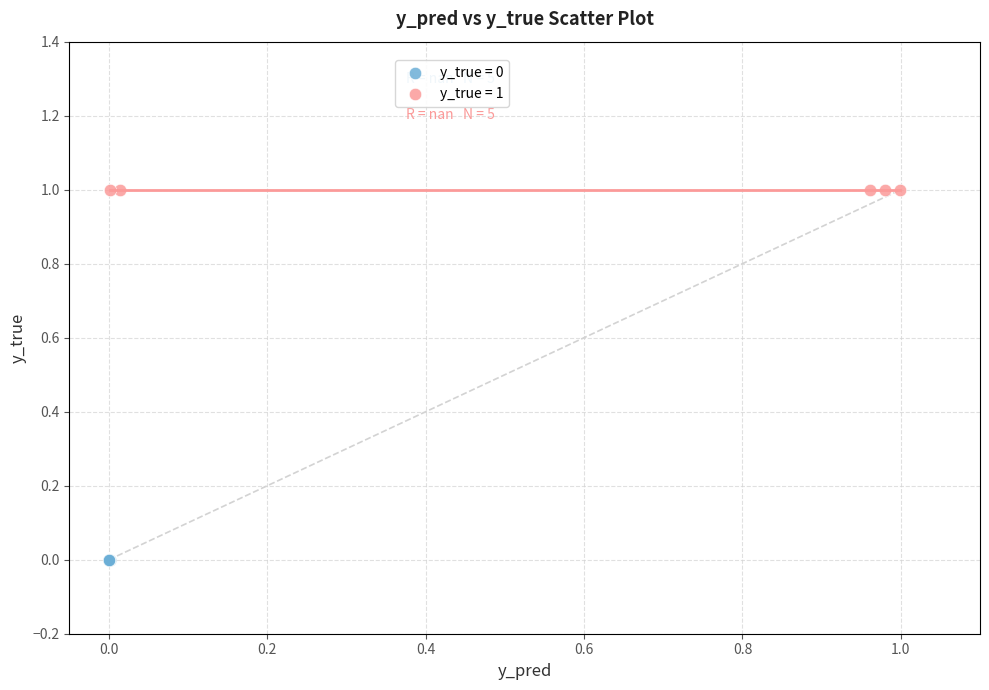

What are all the series names shown in the legend?

y_true = 0, y_true = 1